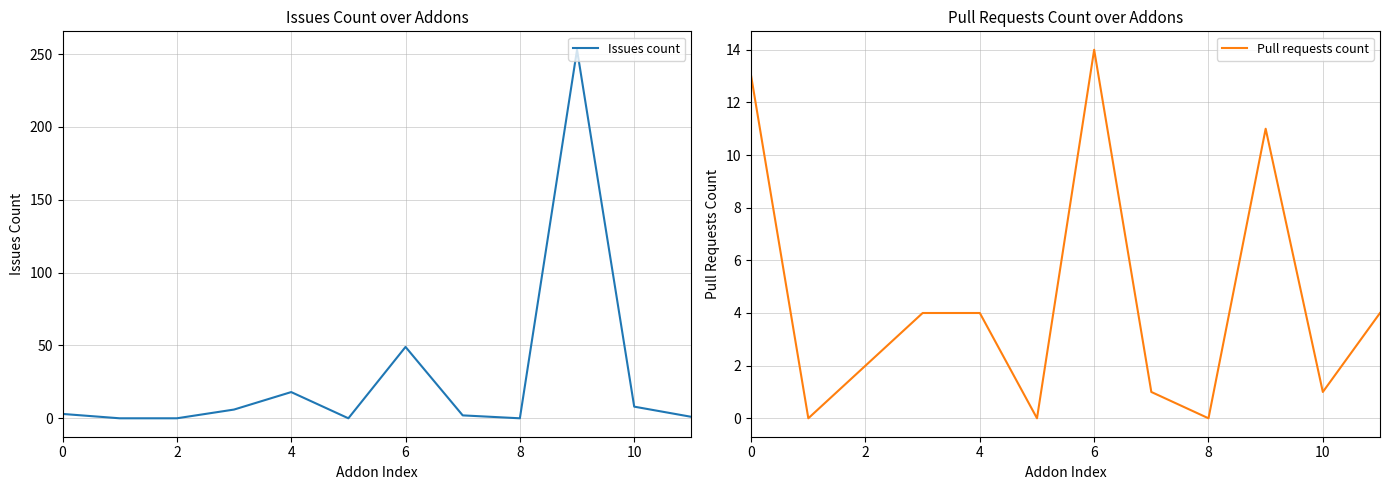

How many values in the Pull requests count series are below 4?

6